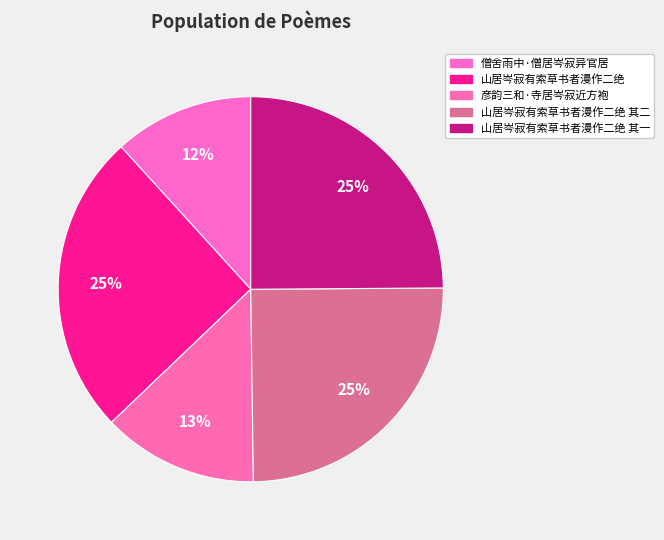

How many slices are in this pie chart?

5